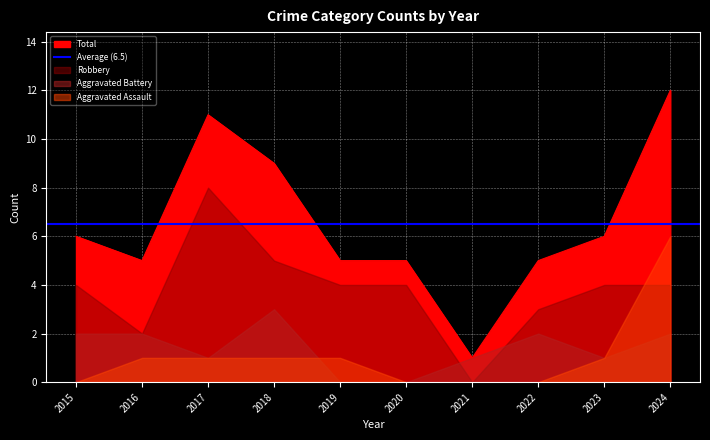

What are all the series names shown in the legend?

Aggravated Assault, Aggravated Battery, Robbery, Total